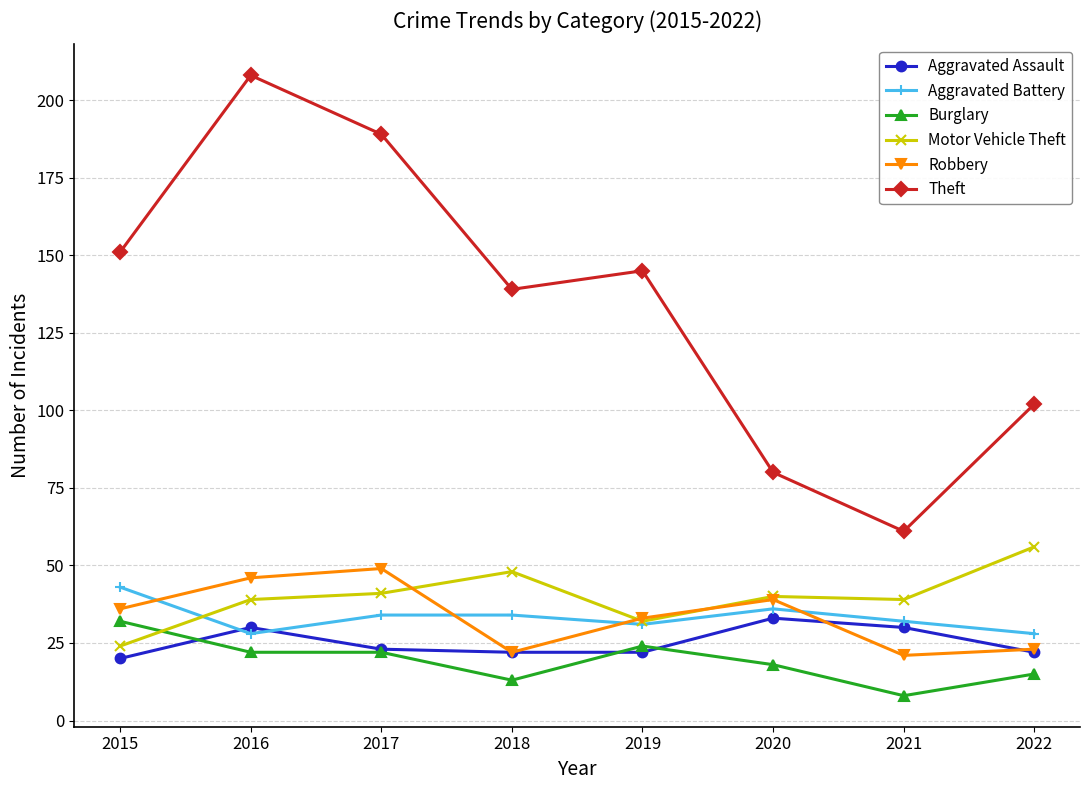

The value of Aggravated Battery at 2017 is 22. True or false?

False